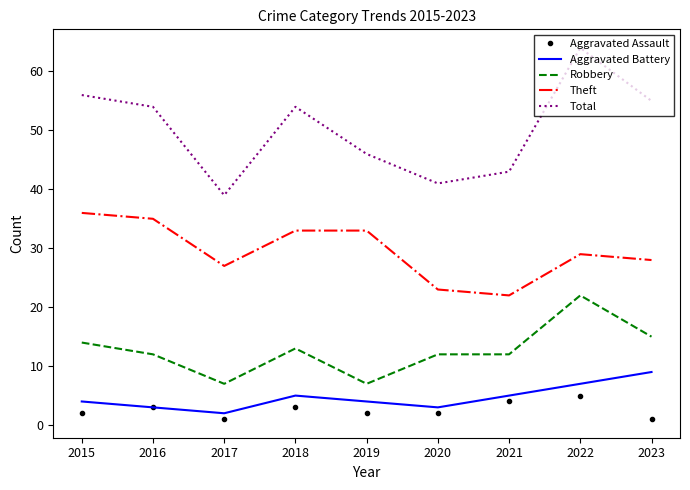

What is the maximum value for Aggravated Assault?

5